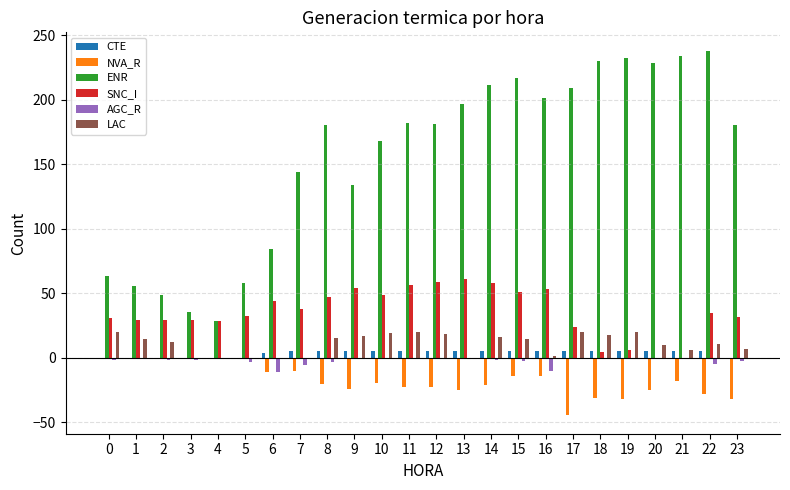

What is the maximum value shown in the chart?

238.0